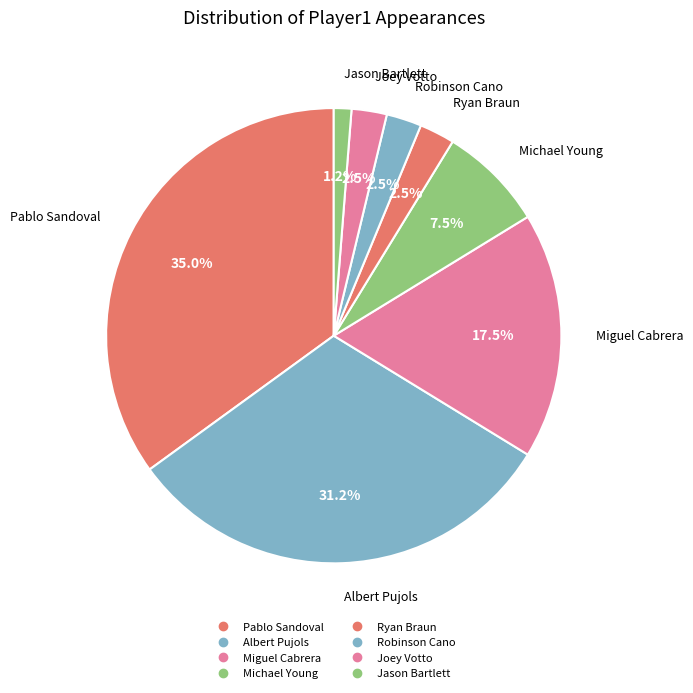

Which category has the smallest portion of the pie?

Jason Bartlett